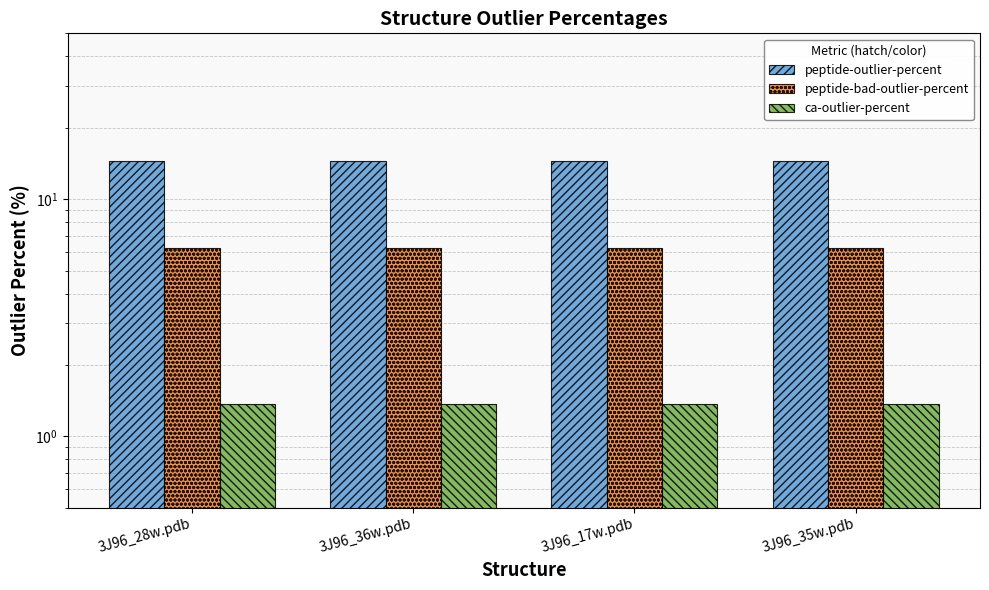

What is the label of the 1st bar from the right?

3J96_35w.pdb